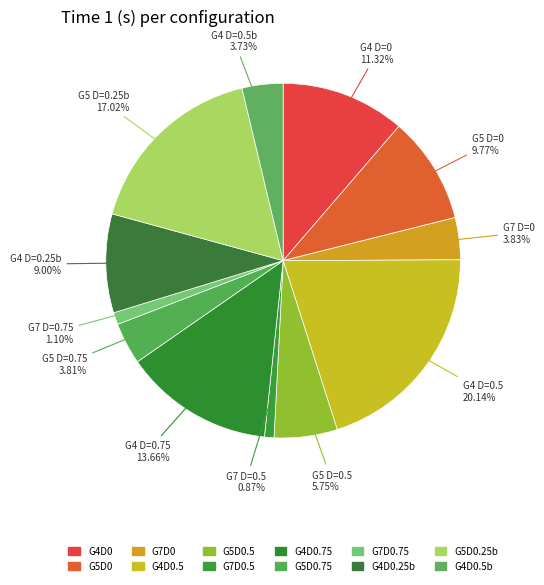

To the nearest percent, what is the difference between the largest and smallest slice percentages?

19%